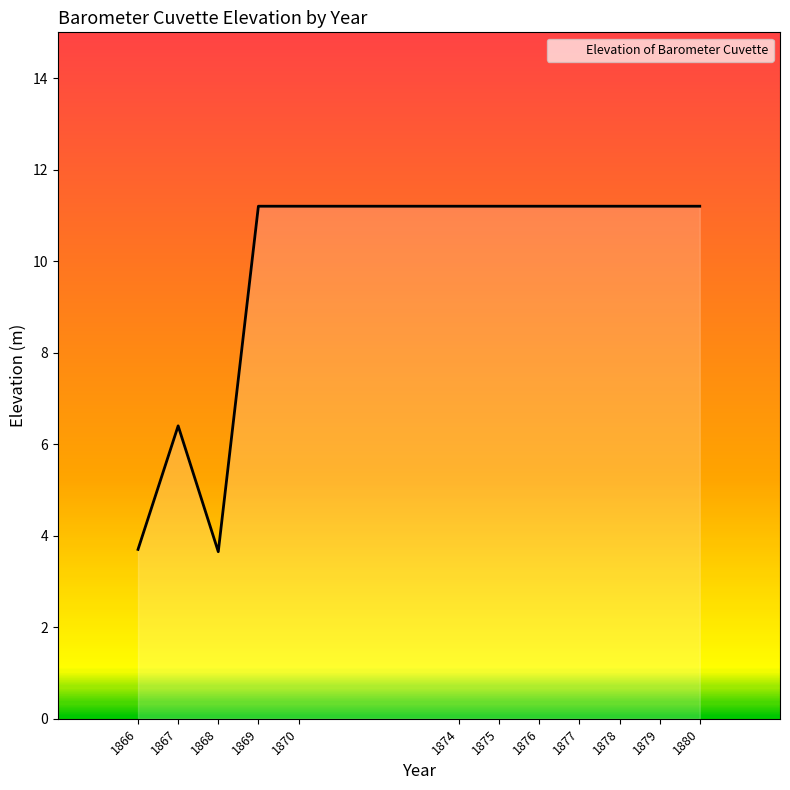

At which label does the data first exceed 11?

1869